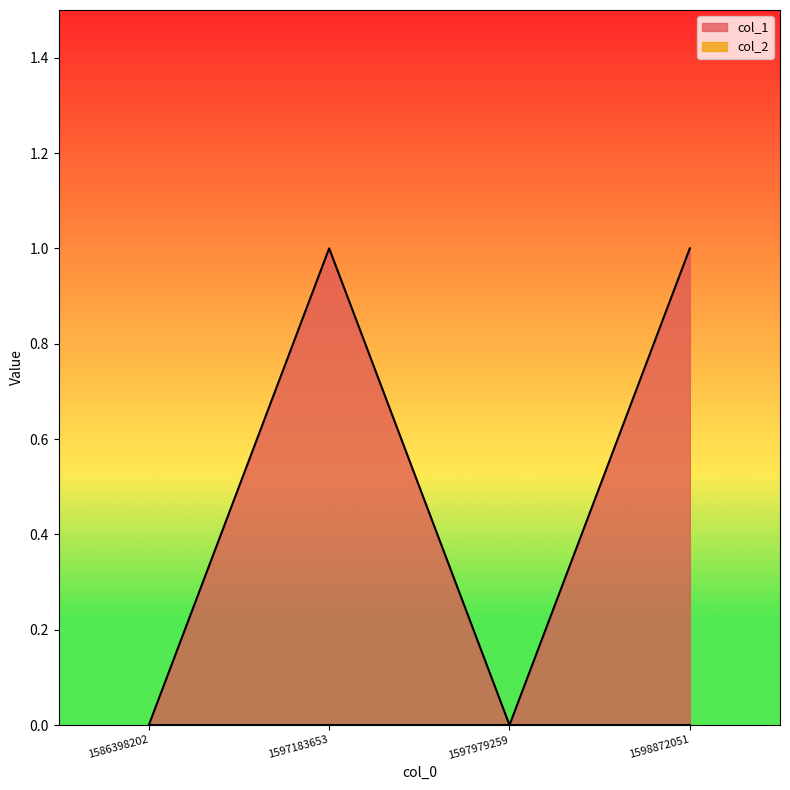

How many positive values are there?

2